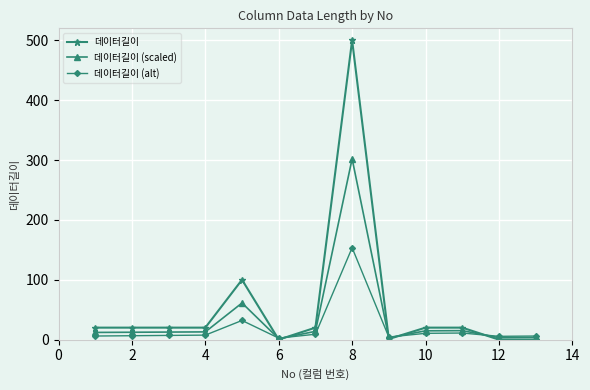

Rank the series by their maximum value, from highest to lowest.

데이터길이, 데이터길이 (scaled), 데이터길이 (alt)